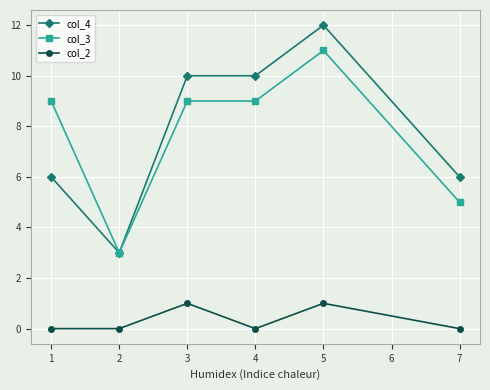

Rank the series by their maximum value, from lowest to highest.

col_2, col_3, col_4